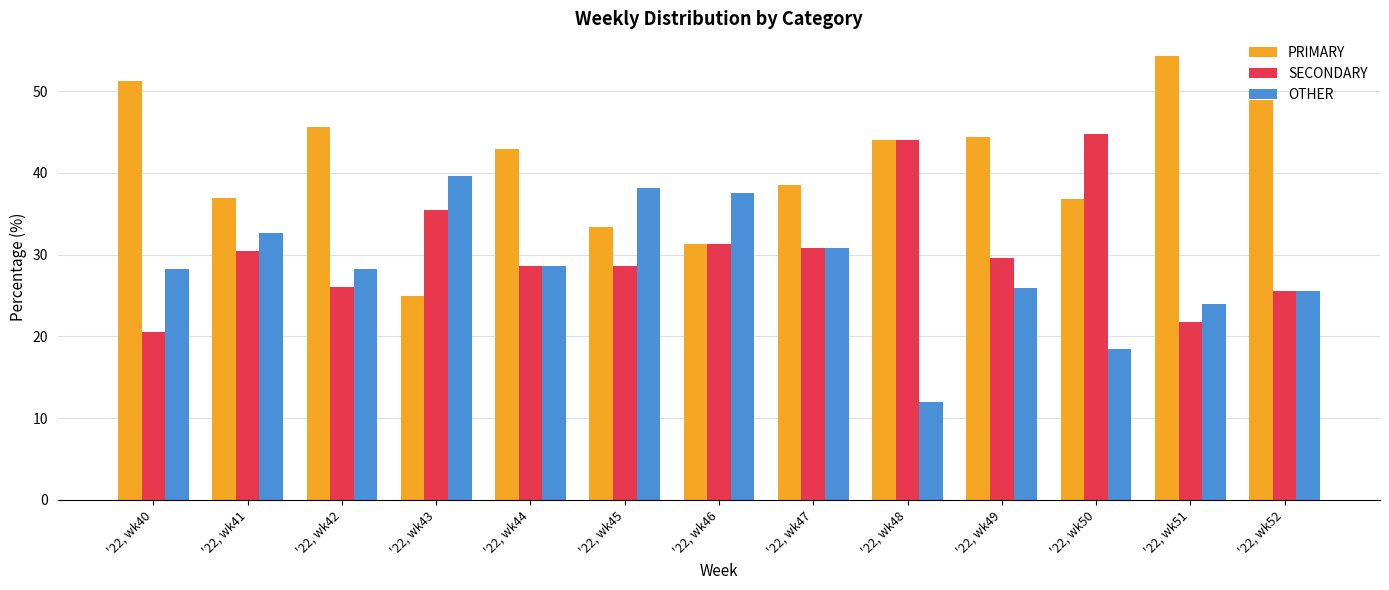

List the series in order of their peak value, highest first.

PRIMARY, SECONDARY, OTHER